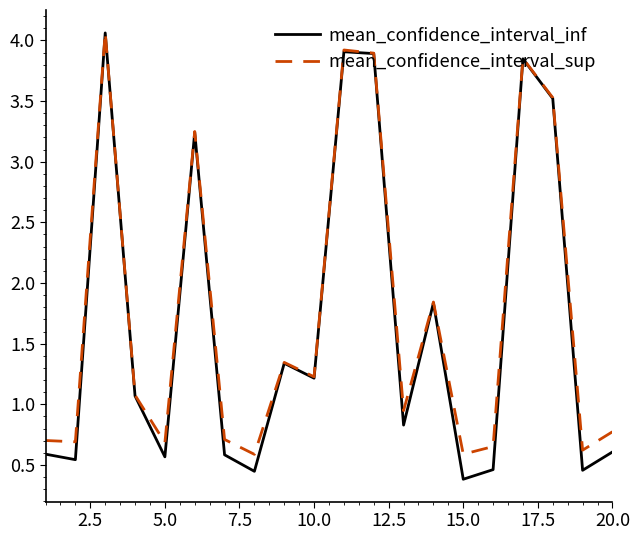

What is the lowest value of the mean_confidence_interval_sup series?

0.6